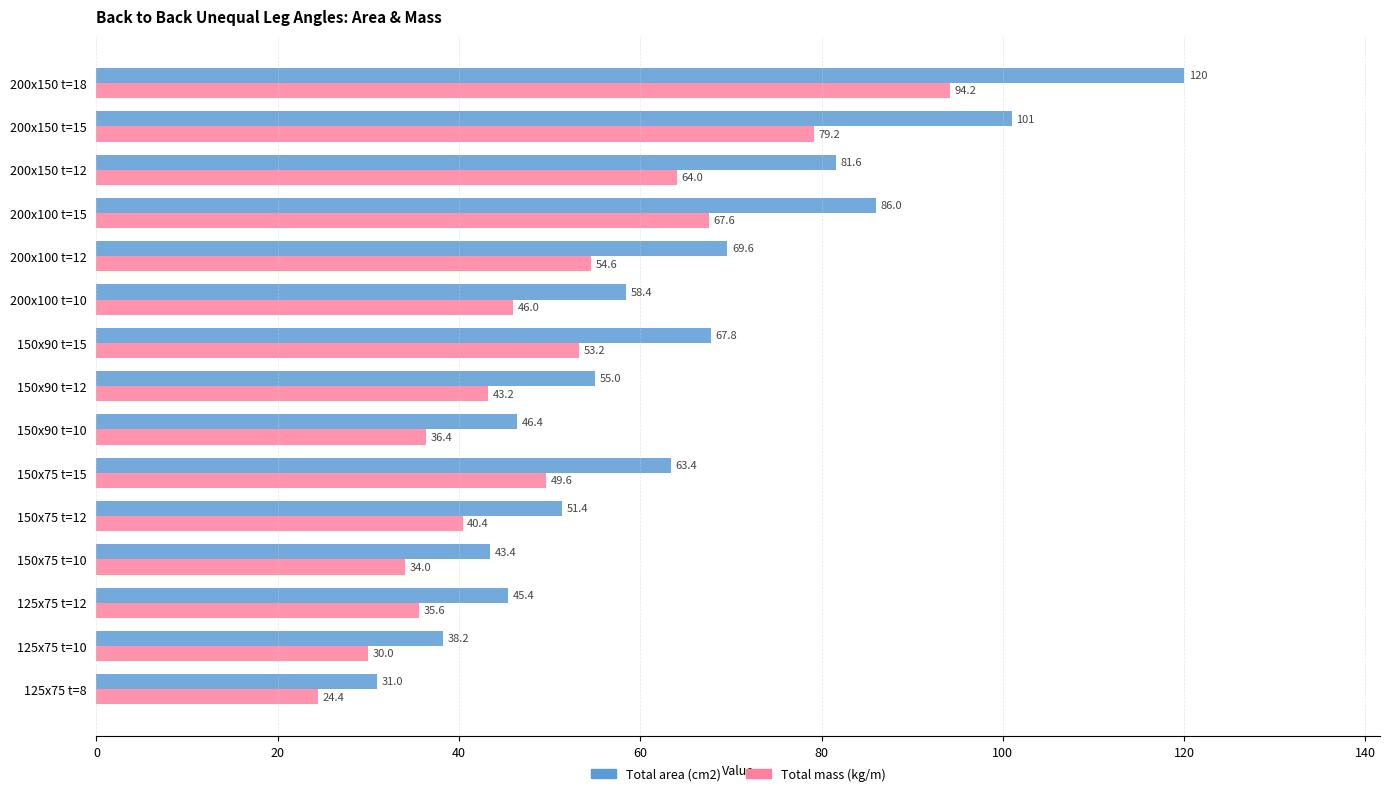

What are all the series names shown in the legend?

Total area (cm2), Total mass (kg/m)